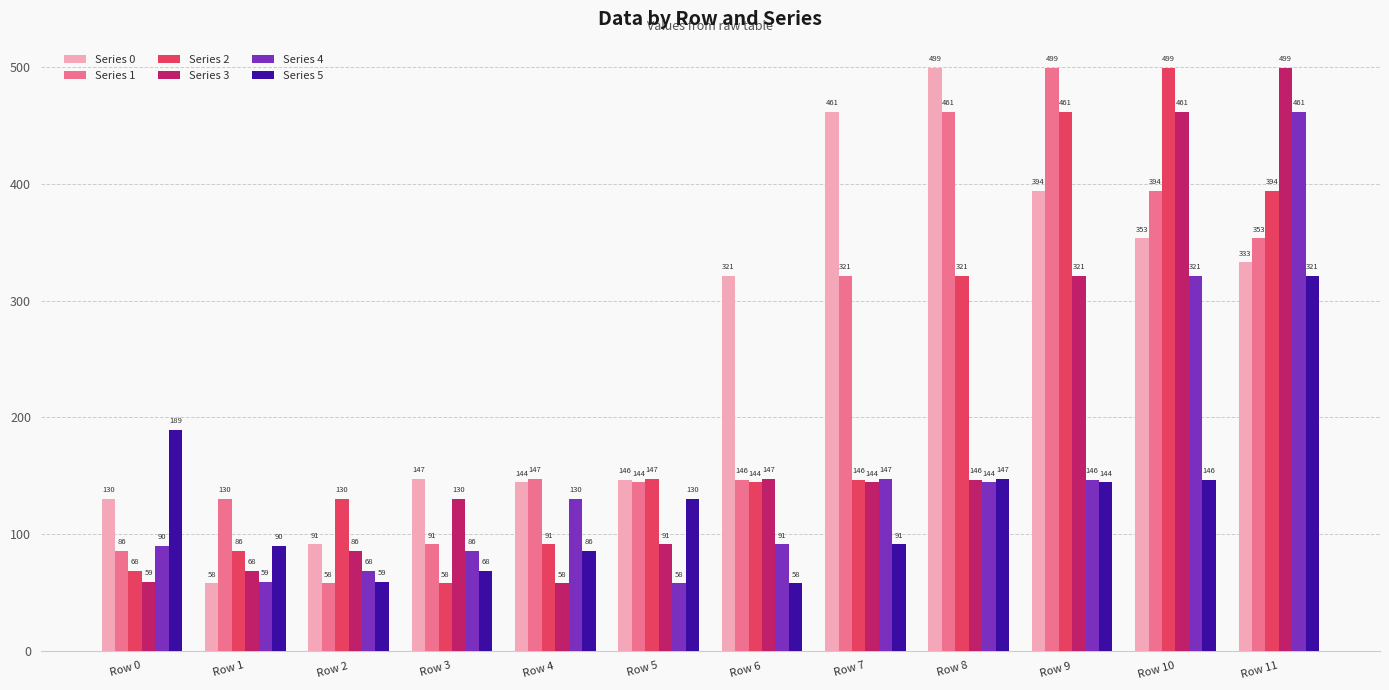

What is the value of the Series 1 bar at the 10th from the left?

499.0